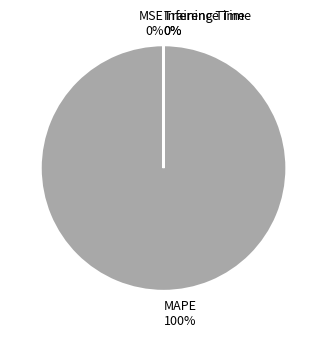

Which slice represents more than half of the pie?

MAPE 100%